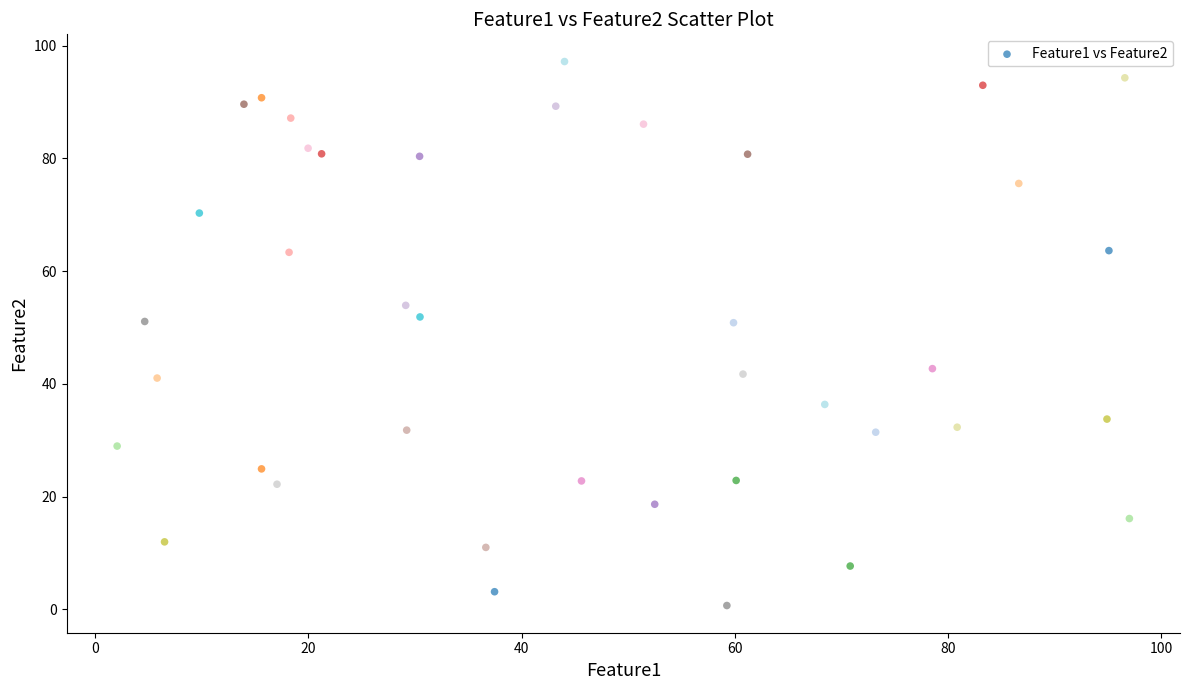

What is the range of Y values (max minus min)?

96.5